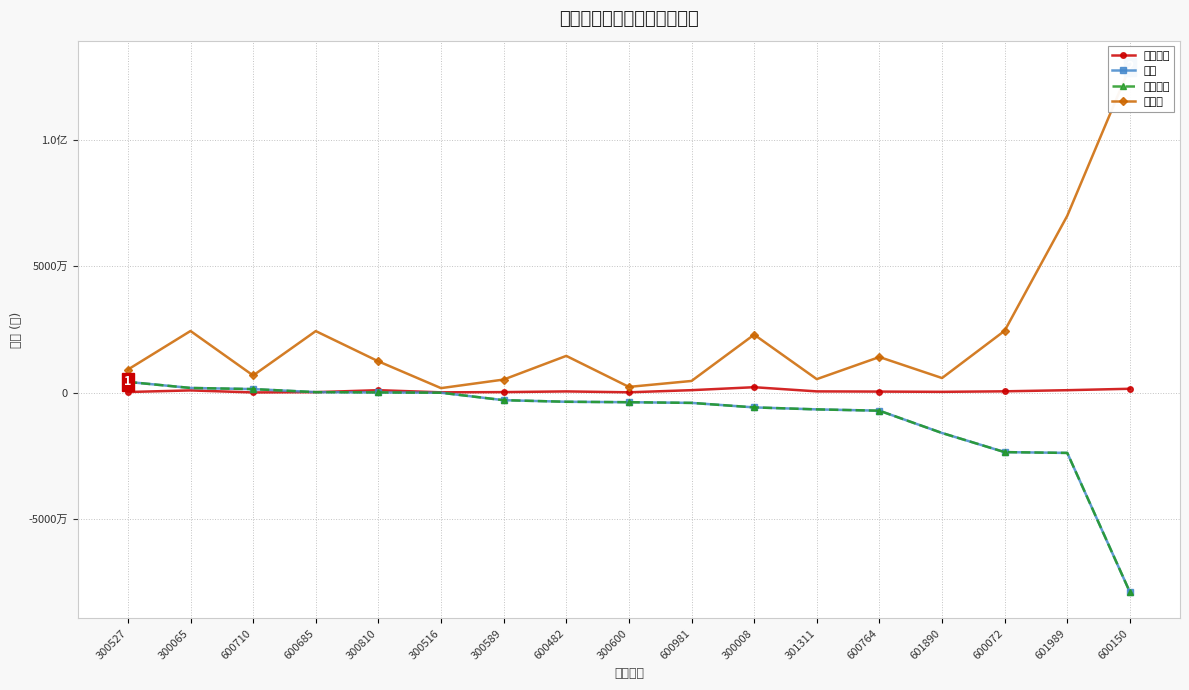

True or false: 主力买 and 竞价金额 cross at least once.

False